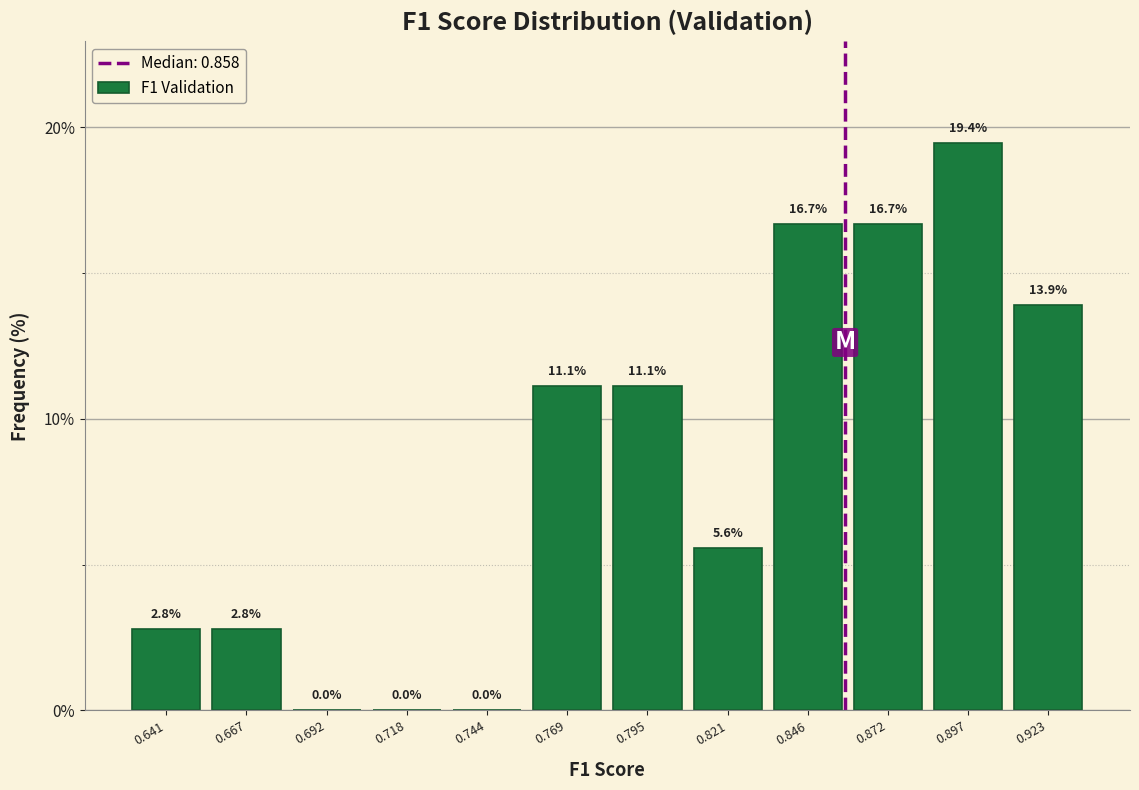

Reading left to right, list every bar in this chart as the range it spans on the x-axis followed by its height. The bar edges are not printed on the chart, so give them approximately, as read against the axis.

0.630 to 0.655: 2.8
0.655 to 0.680: 2.8
0.680 to 0.705: 0.0
0.705 to 0.730: 0.0
0.730 to 0.755: 0.0
0.755 to 0.780: 11.1
0.780 to 0.810: 11.1
0.810 to 0.835: 5.6
0.835 to 0.860: 16.7
0.860 to 0.885: 16.7
0.885 to 0.910: 19.4
0.910 to 0.935: 13.9